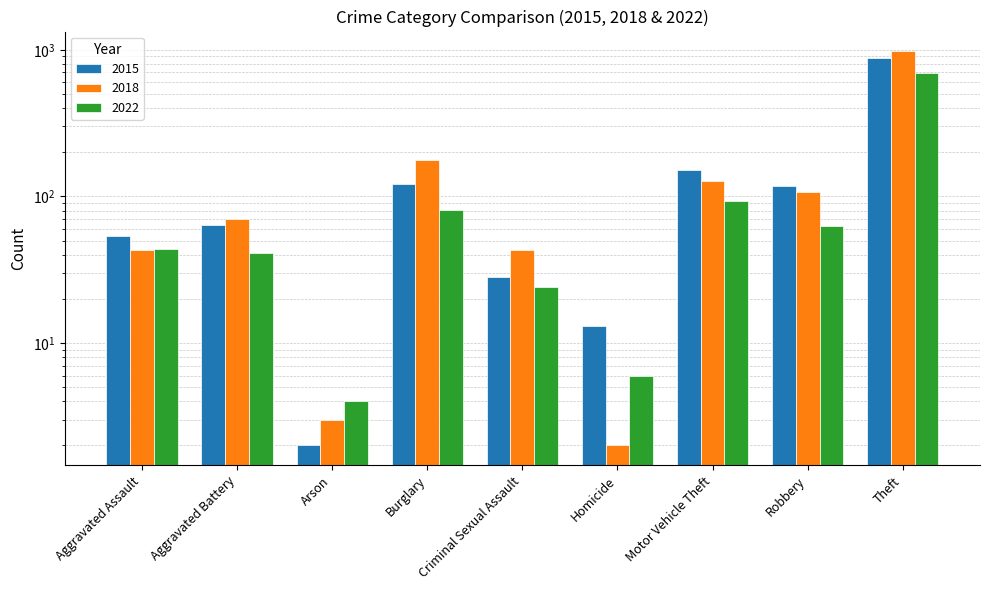

What value does the 2018 series have at Criminal Sexual Assault, to the nearest 50?

50